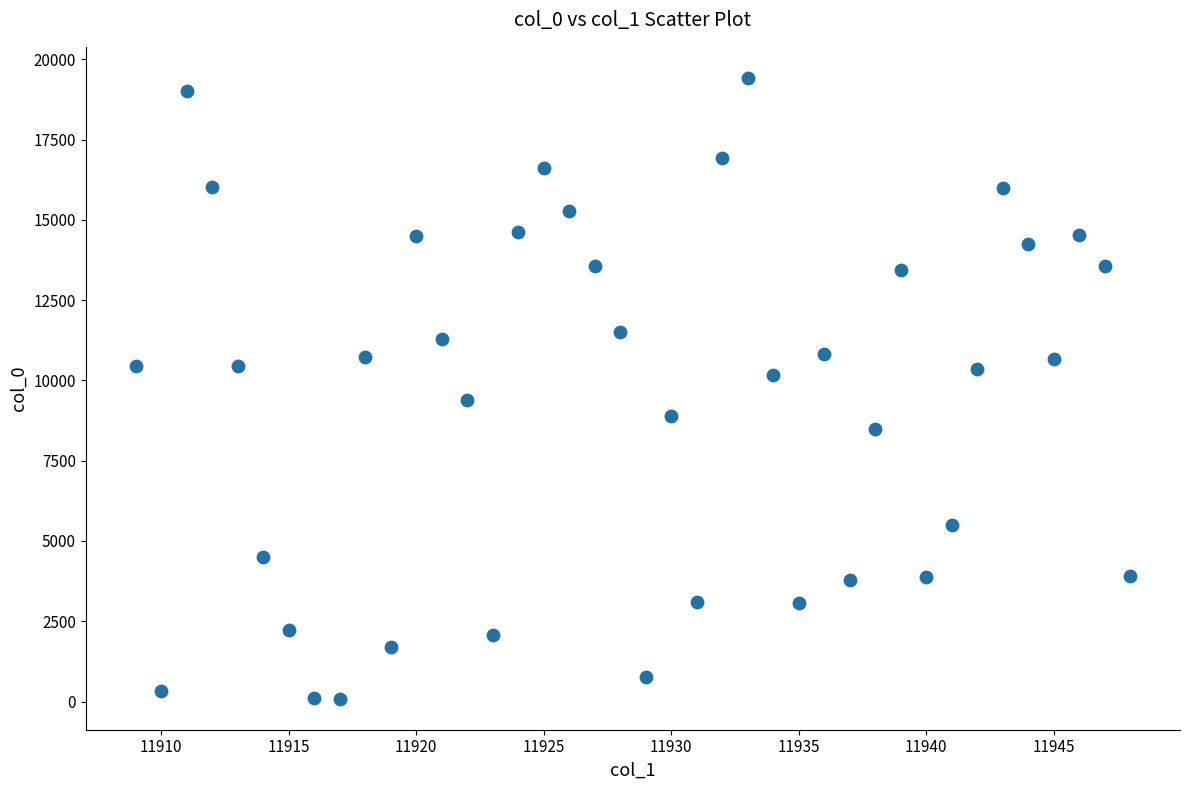

What is the range of X values (max minus min)?

39